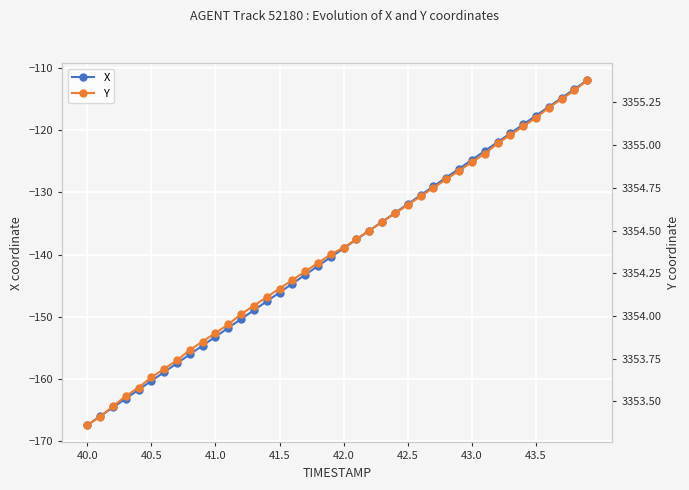

What are all the series names shown in the legend?

X, Y